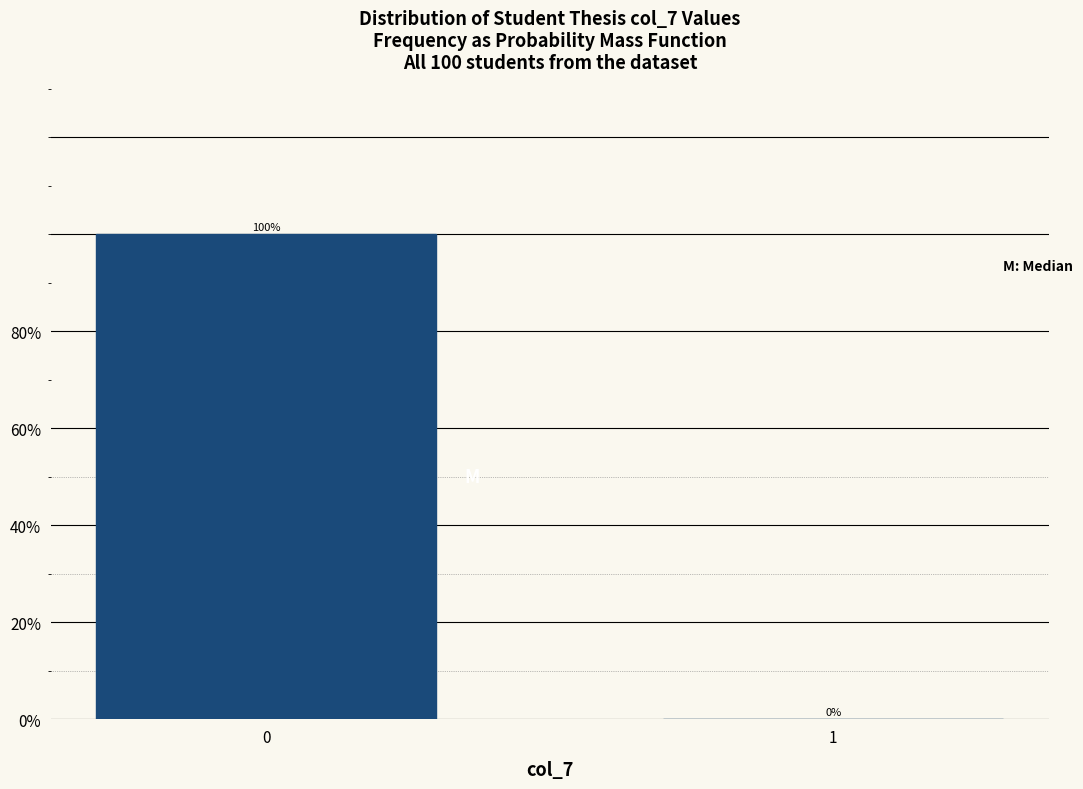

Reading right to left, extract all data points from this chart.

1=0	0=100